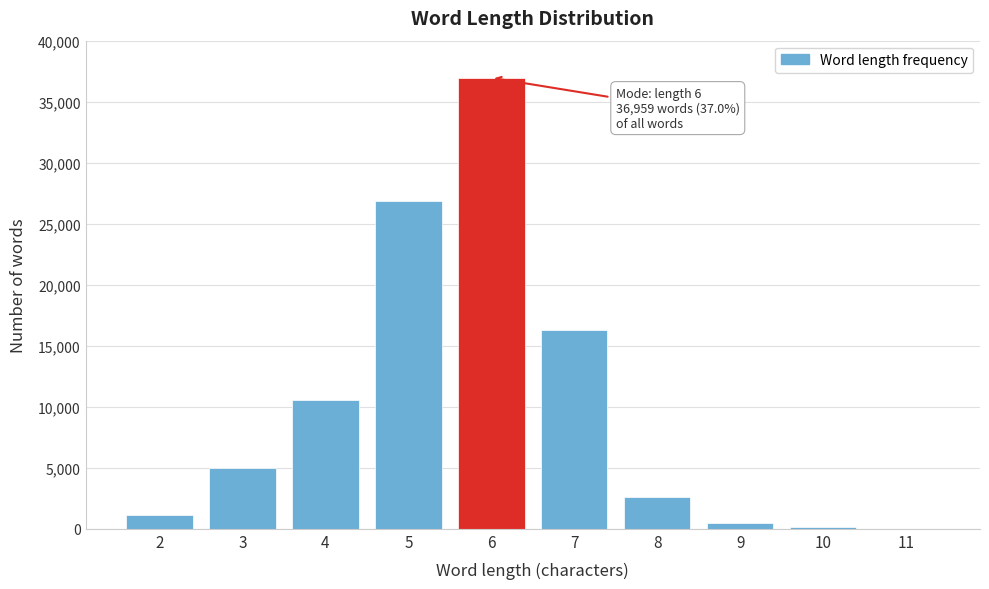

Is it true that the value at 8 is 2603?

True